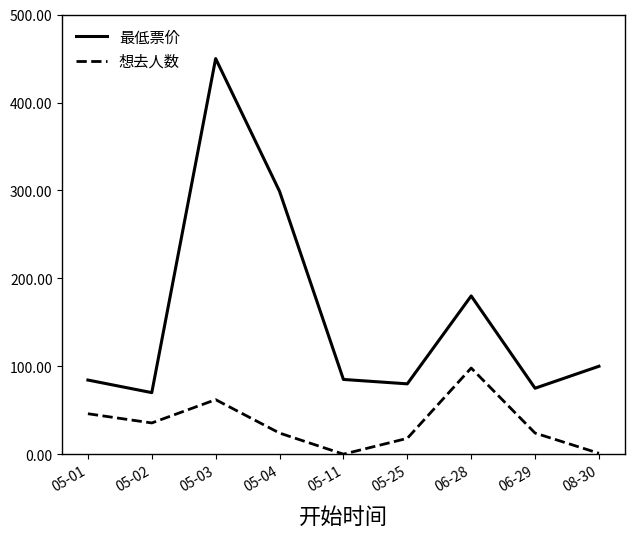

Rank the series by their average value, from lowest to highest.

想去人数, 最低票价